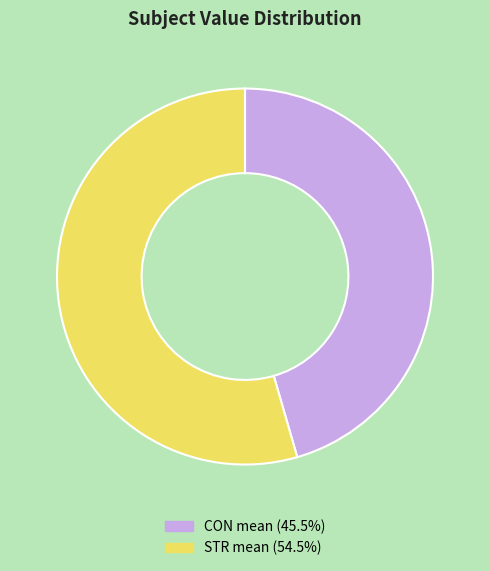

Which has a higher value, STR or CON?

STR